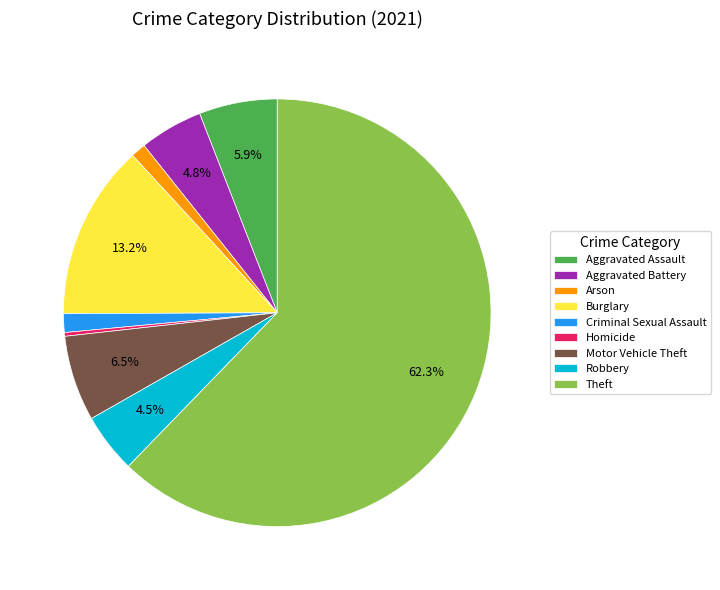

What is the largest slice in the pie chart?

Theft